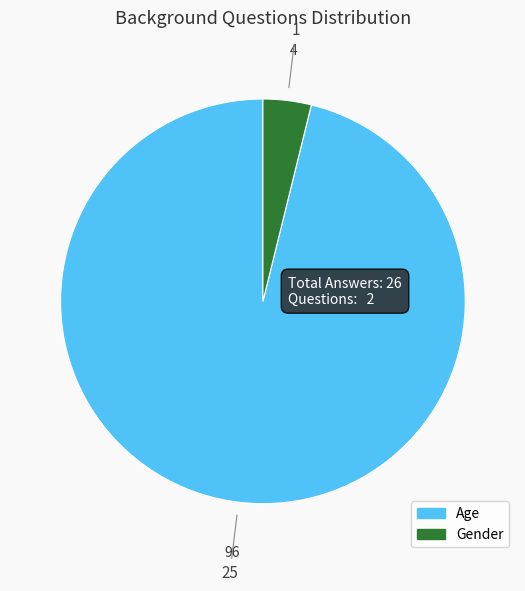

Does Gender account for over 50% of the chart?

No